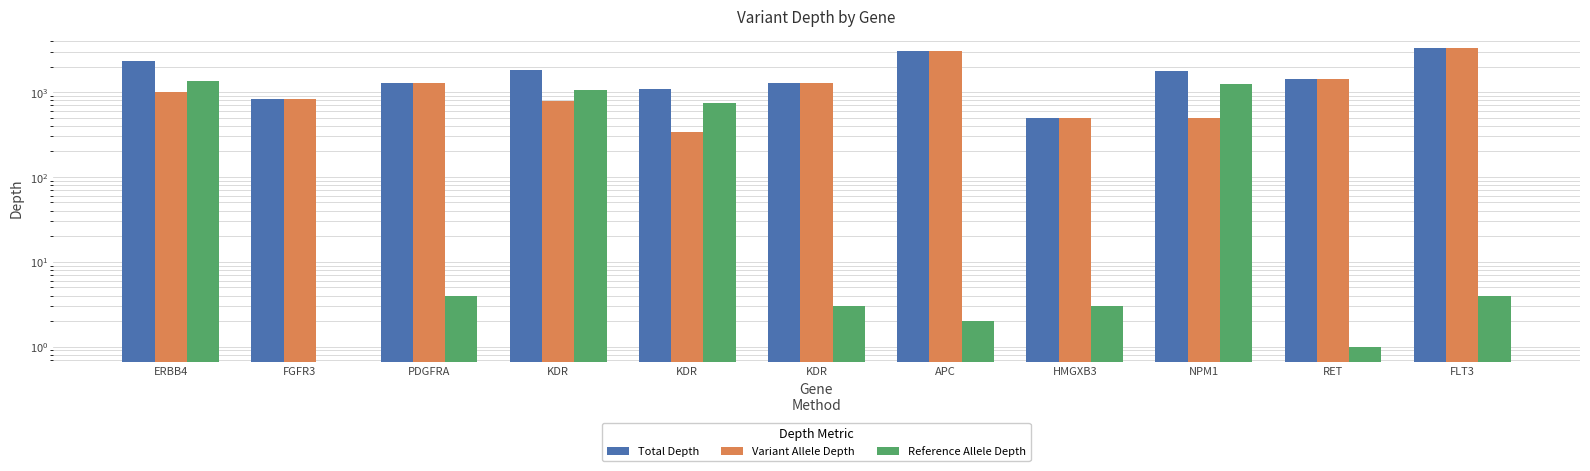

At which label does Variant Allele Depth first exceed 1010?

PDGFRA